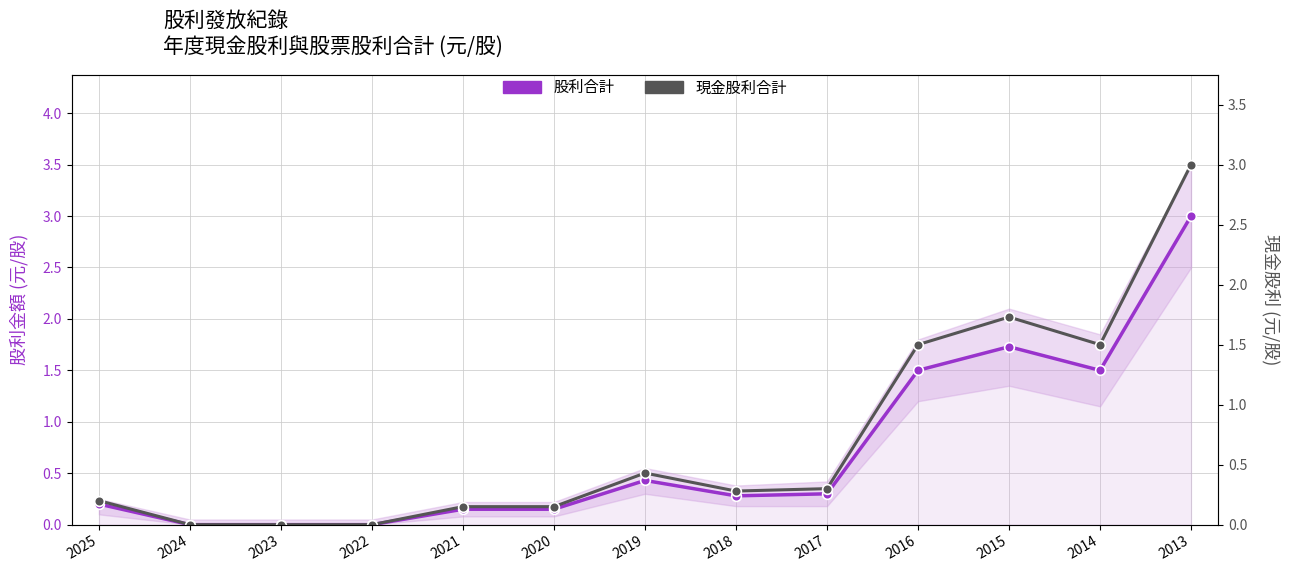

Does the chart display data point markers on the line(s)?

Yes